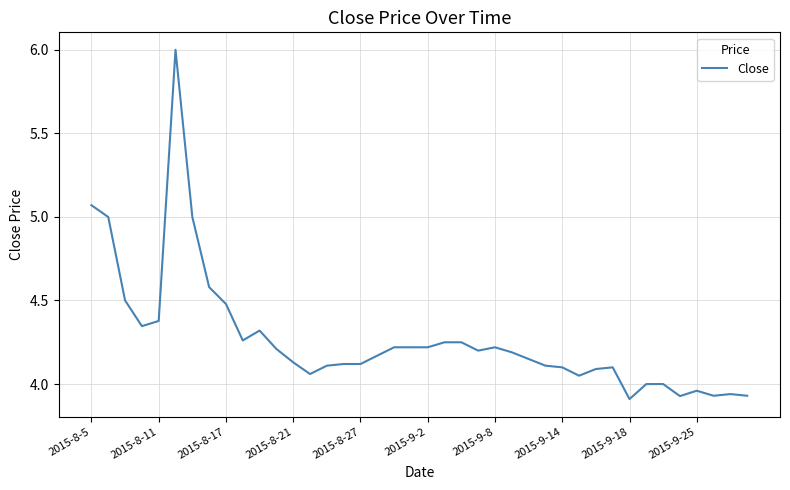

What is the difference between the maximum and minimum values?

2.1